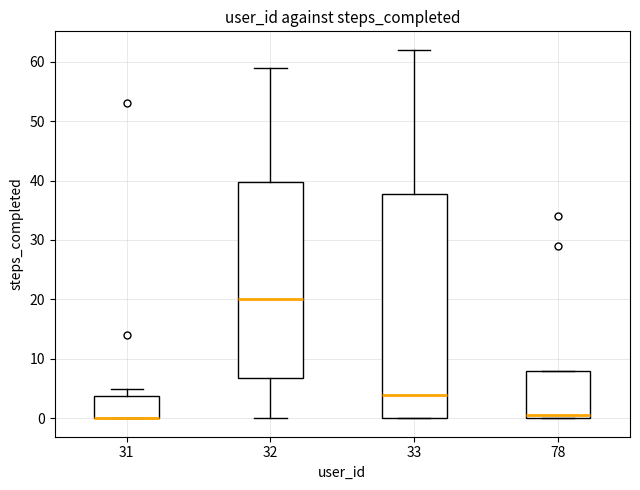

Reading left to right, read every box against the y-axis: the position of its median line, the range the box covers, and the ends of its whiskers. The values are not printed on the chart, so give them approximately, as read against the axis.

31: median 0 (drawn on the box's lower edge), box 0 to 4, whiskers 0 to 5
32: median 20, box 7 to 40, whiskers 0 to 59
33: median 4, box 0 to 38, whiskers 0 to 62
78: median 1, box 0 to 8, whiskers 0 to 8